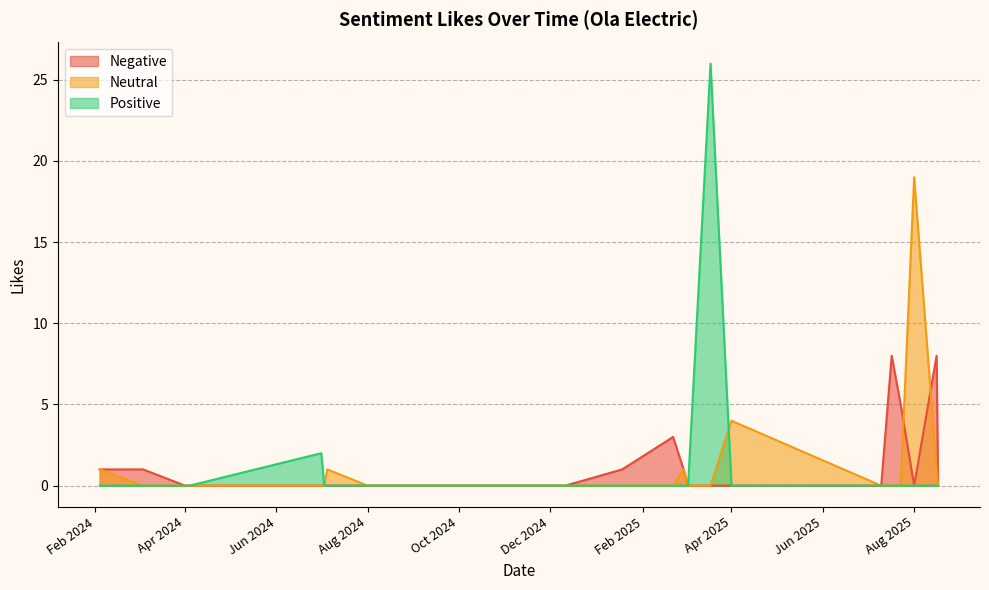

At 2025-07-10, list the series in order from largest to smallest.

Negative, Neutral, Positive